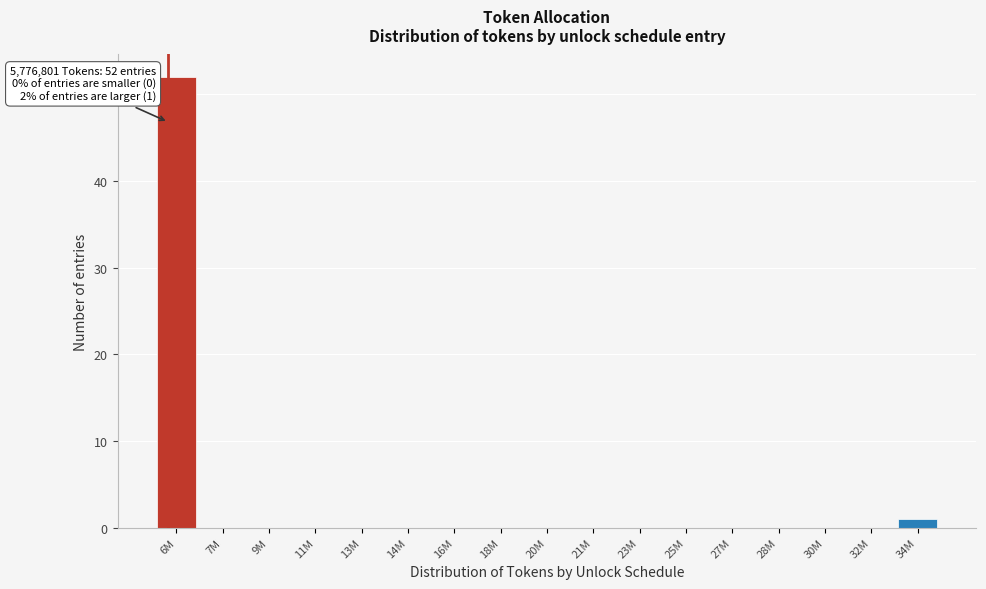

Reading left to right, transcribe all the data shown in this chart.

6M=52	7M=0	9M=0	11M=0	13M=0	14M=0	16M=0	18M=0	20M=0	21M=0	23M=0	25M=0	27M=0	28M=0	30M=0	32M=0	34M=1